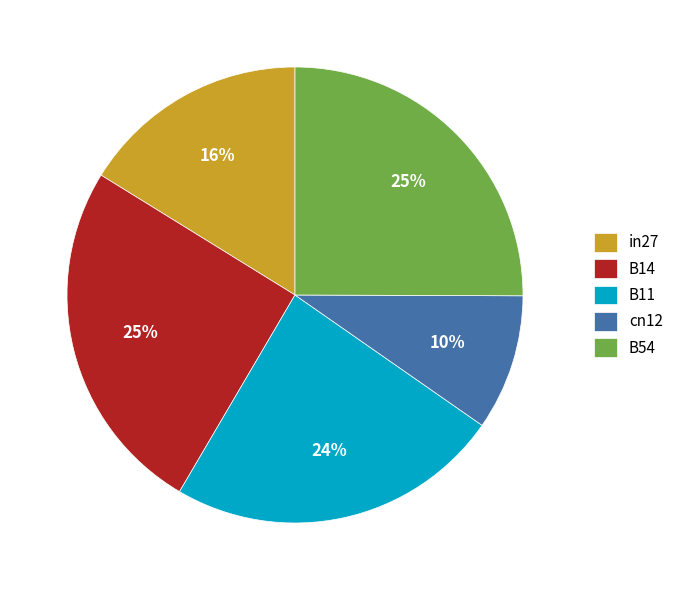

To the nearest percent, what is the combined percentage of B11 and B54?

49%